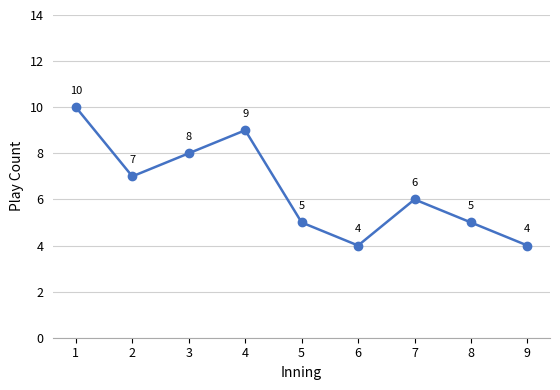

Is it true that the value at 4 is 15?

False